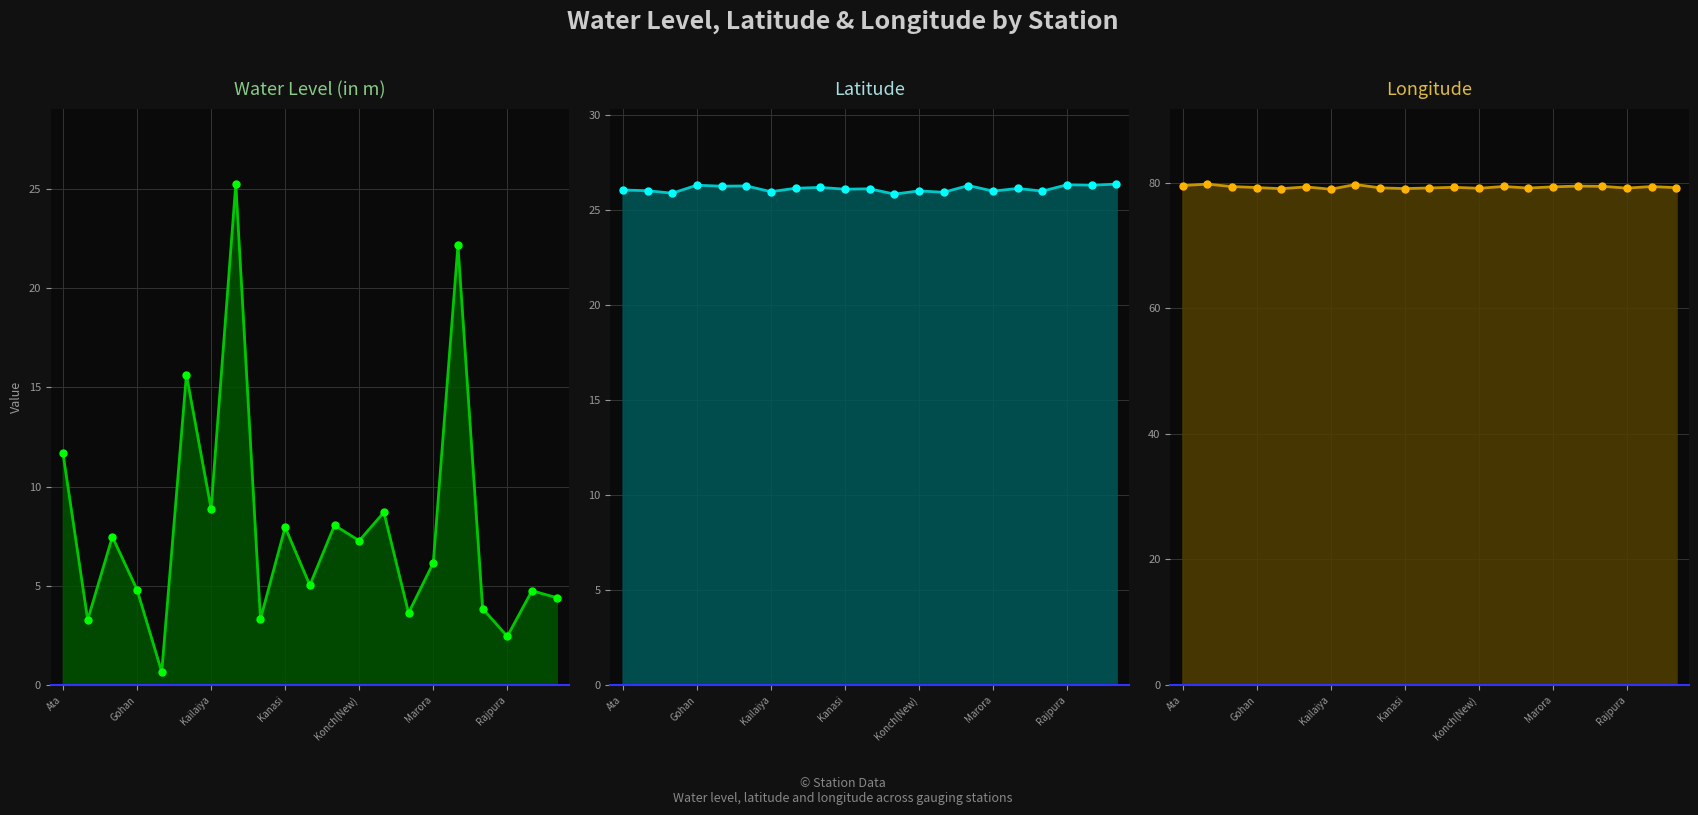

True or false: Latitude_line and Longitude_line cross at least once.

False